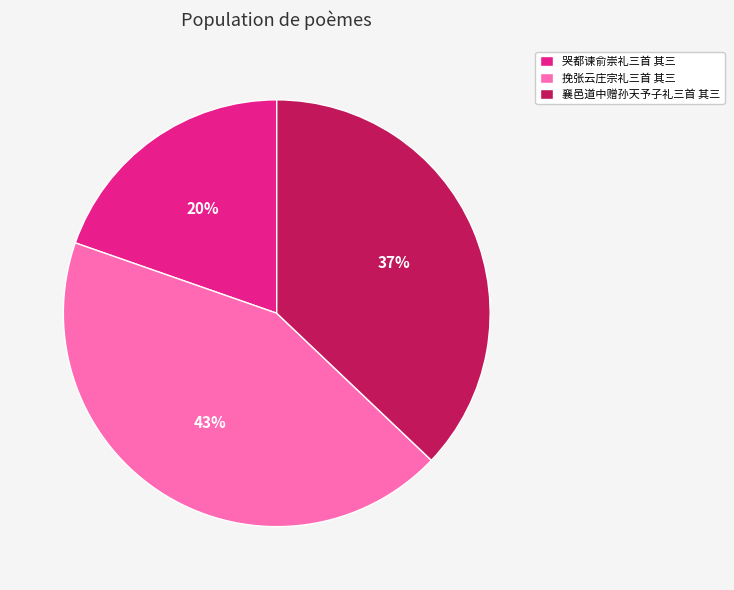

Rank the categories by value from lowest to highest.

哭都谏俞崇礼三首 其三, 襄邑道中赠孙天予子礼三首 其三, 挽张云庄宗礼三首 其三